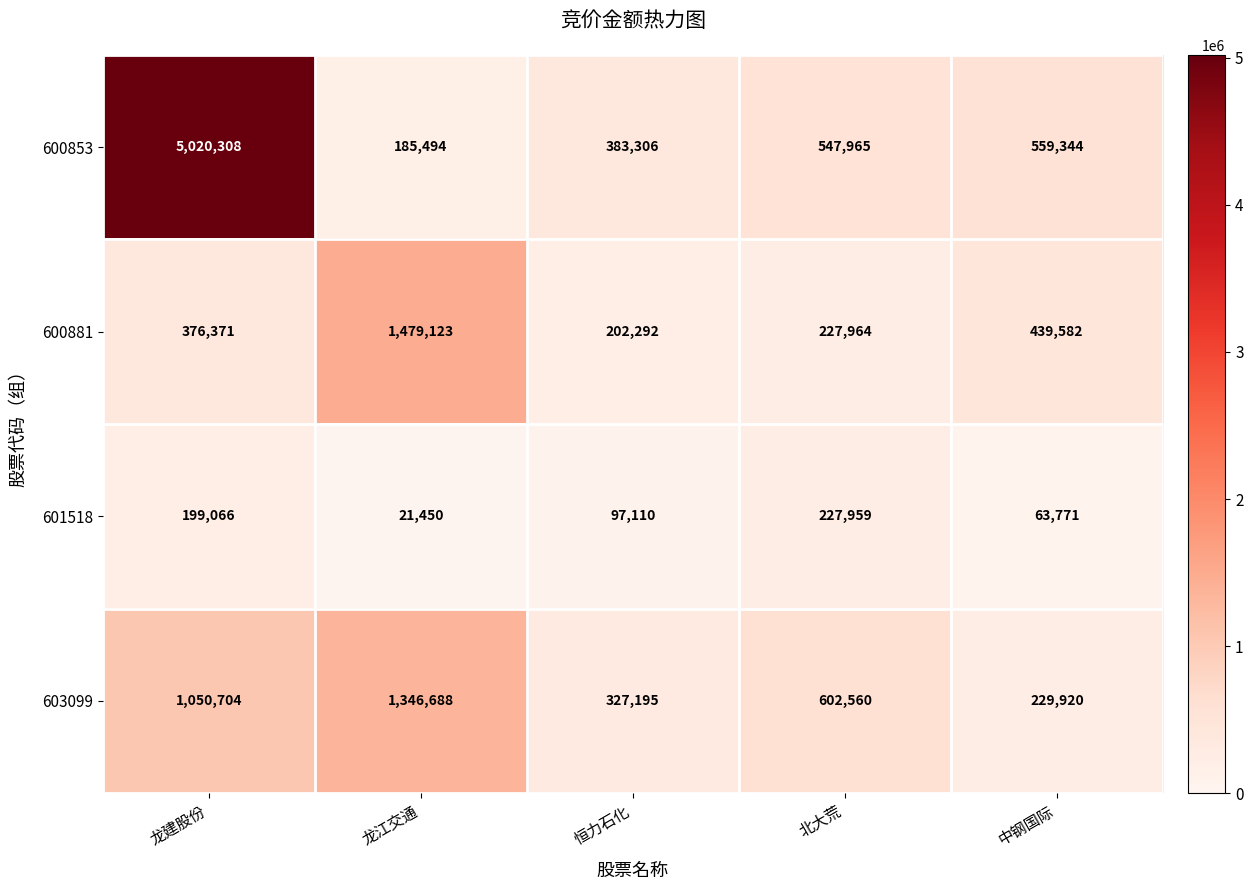

At 龙江交通, list the series in order from largest to smallest.

600881, 603099, 600853, 601518